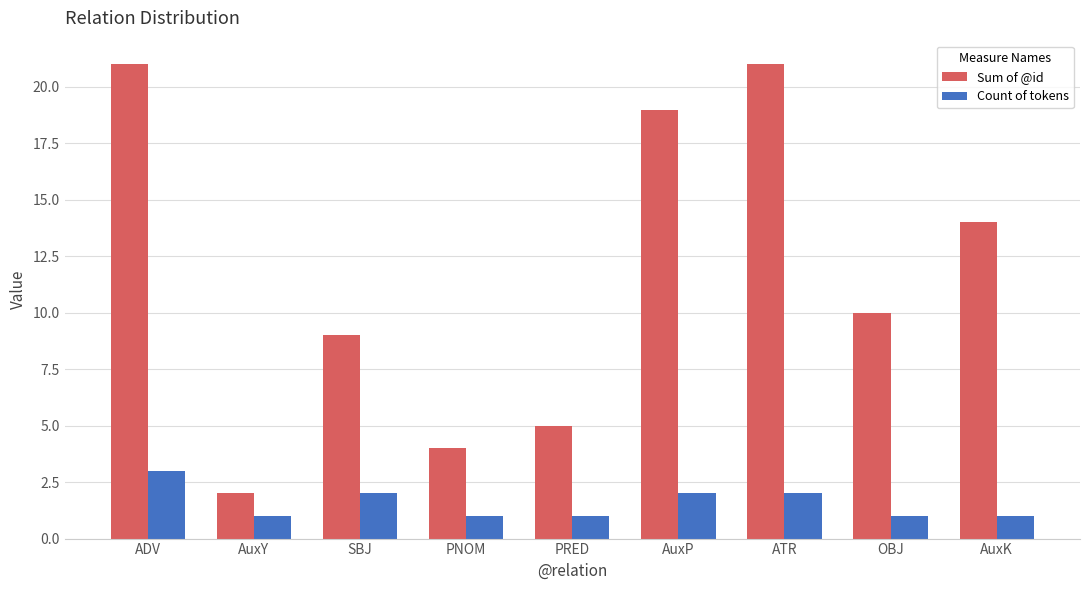

Which series has the largest total across all categories?

Sum of @id